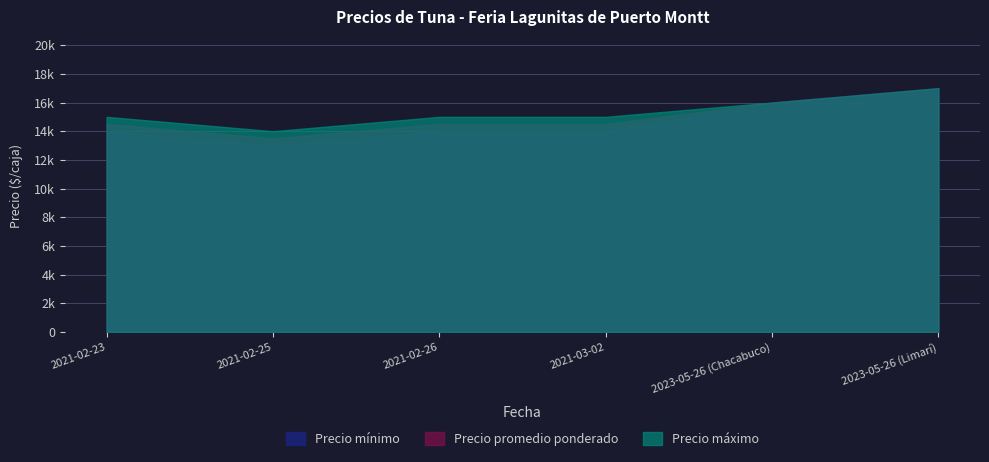

Reading left to right, list all the values displayed in this chart.

Precio mínimo: 14000	13000	14000	14000	16000	17000
Precio máximo: 15000	14000	15000	15000	16000	17000
Precio promedio ponderado: 14500	13500	14500	14500	16000	17000